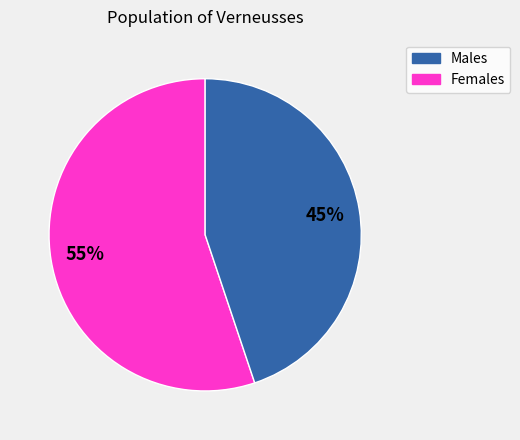

Is there a majority slice in this chart?

Yes